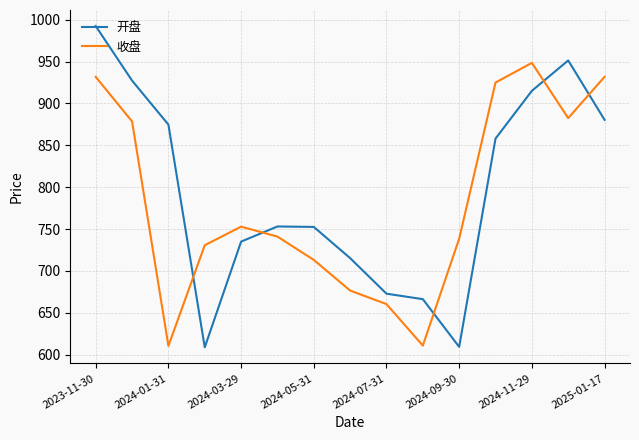

After their last crossing, which series has the higher values: 收盘 or 开盘?

收盘